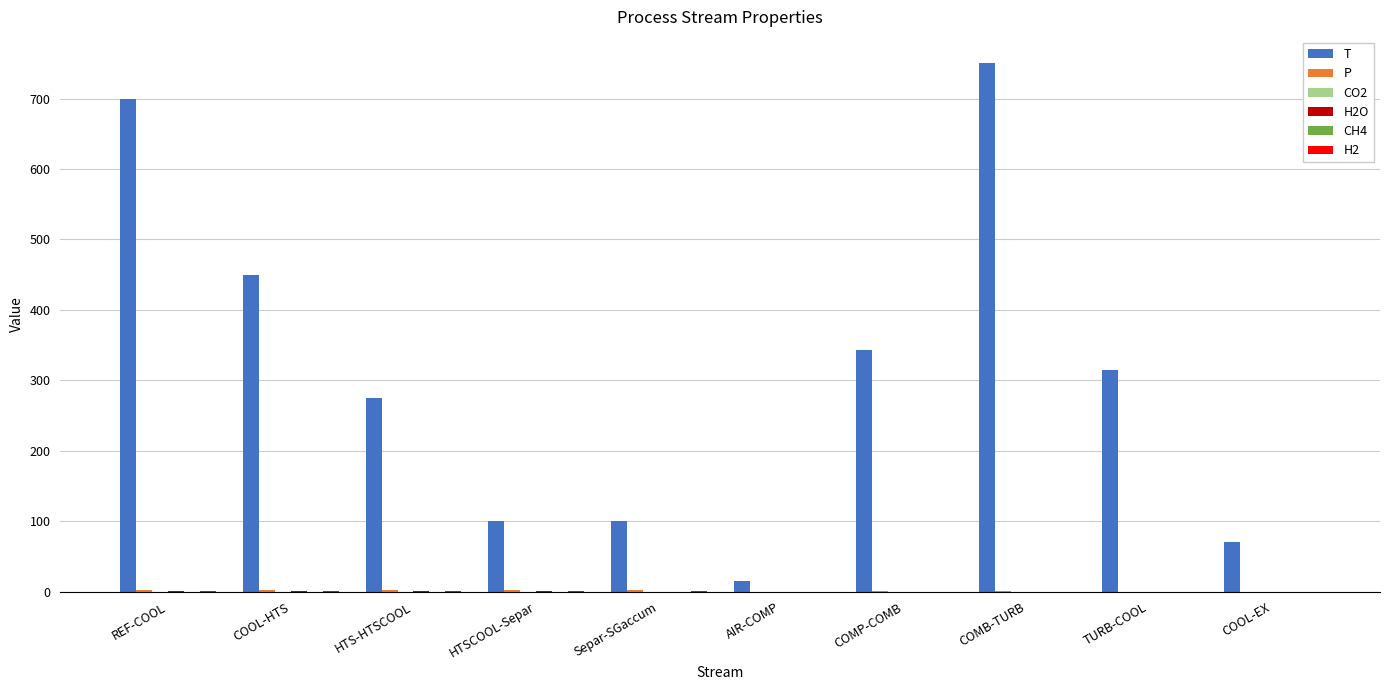

What is the sum of all T values?

3118.6